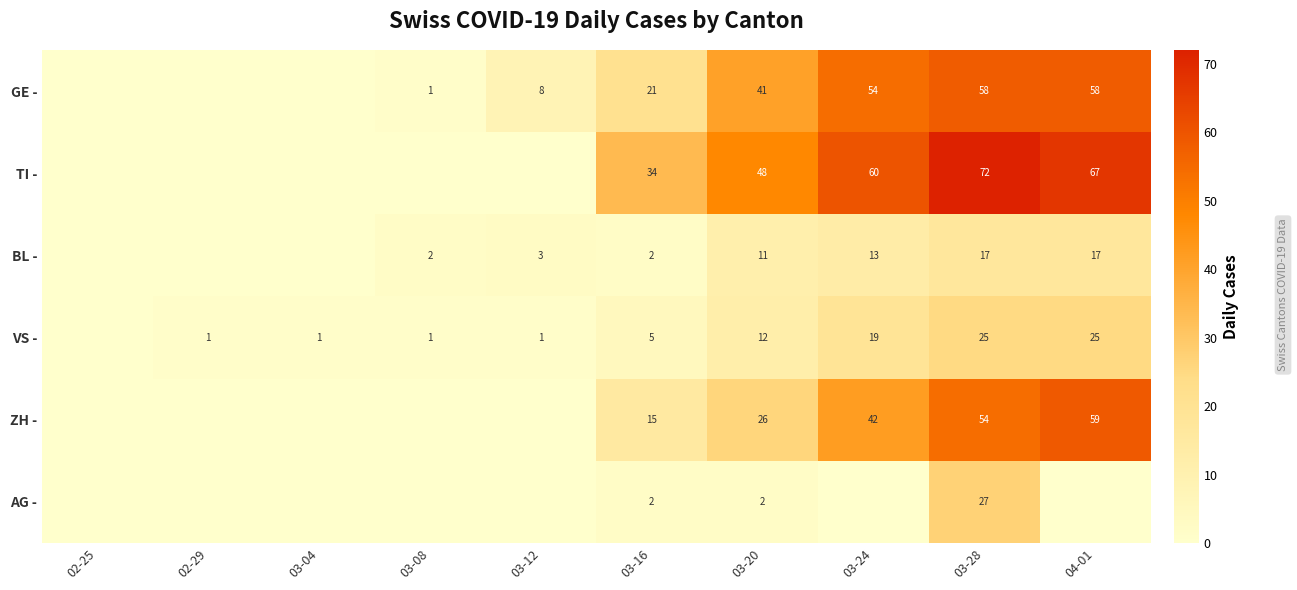

Is it true that VS - equals 7 at 03-20?

False